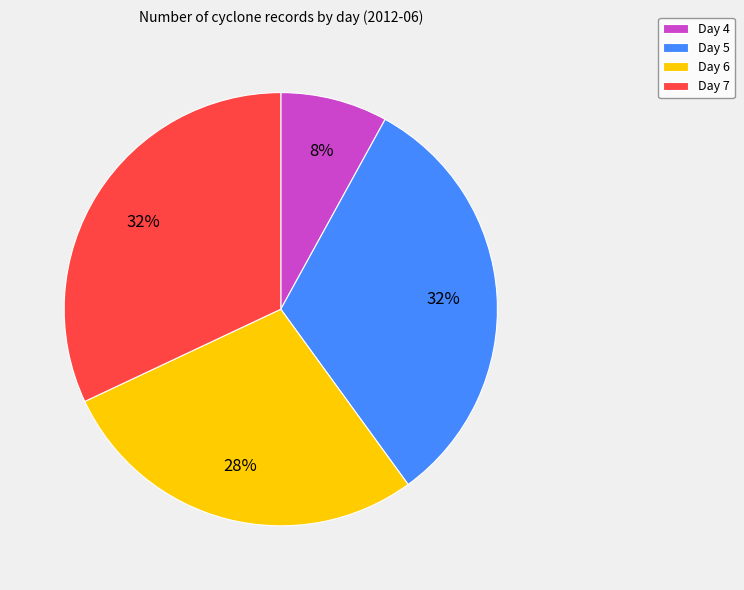

To the nearest percent, what is the combined percentage of Day 4 and Day 5?

40%